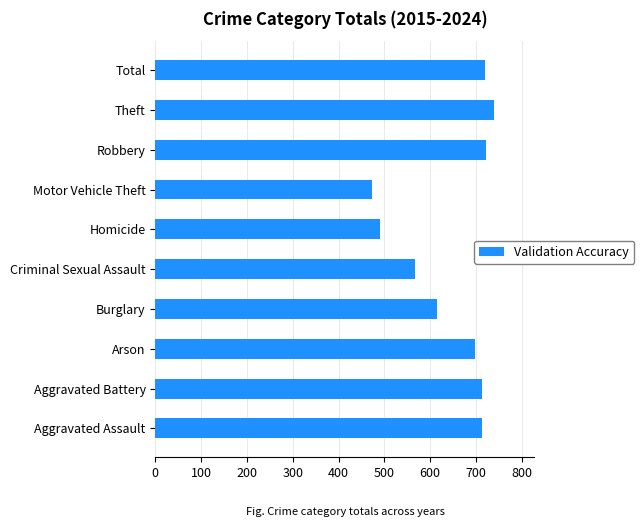

What is the sum of the values at Criminal Sexual Assault and Theft?

1307